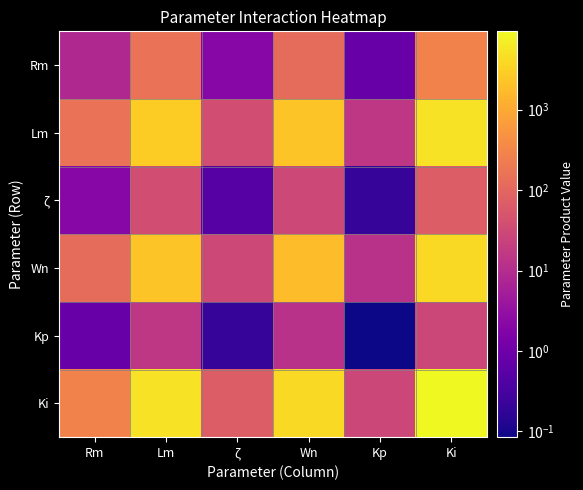

Which category has the lowest value across all series?

Kp